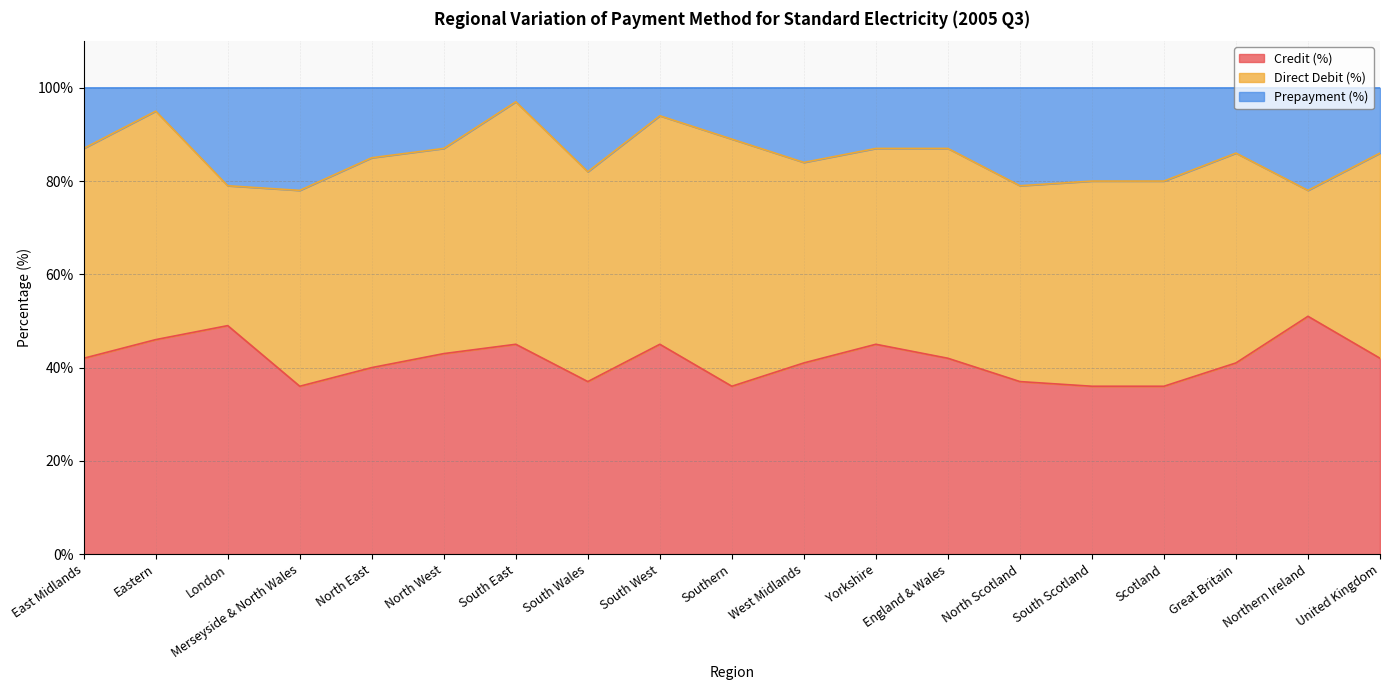

What is the total value across all series at North East?

100